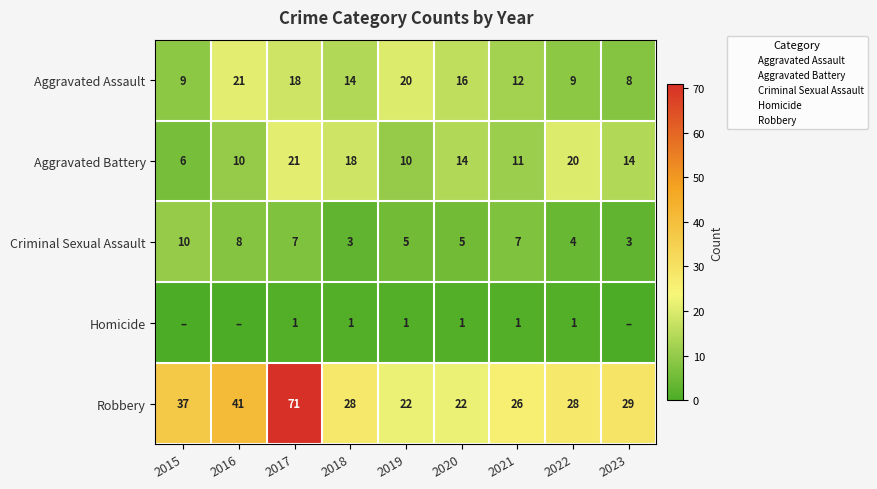

What is the maximum value shown in the chart?

71